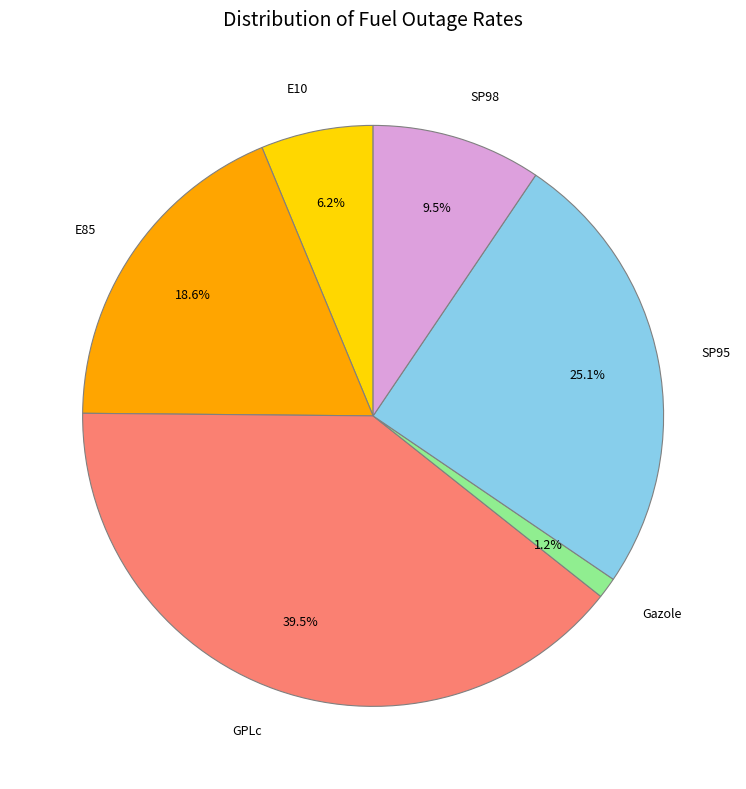

Combined, what portion of the pie is SP95 and E85?

43.7%